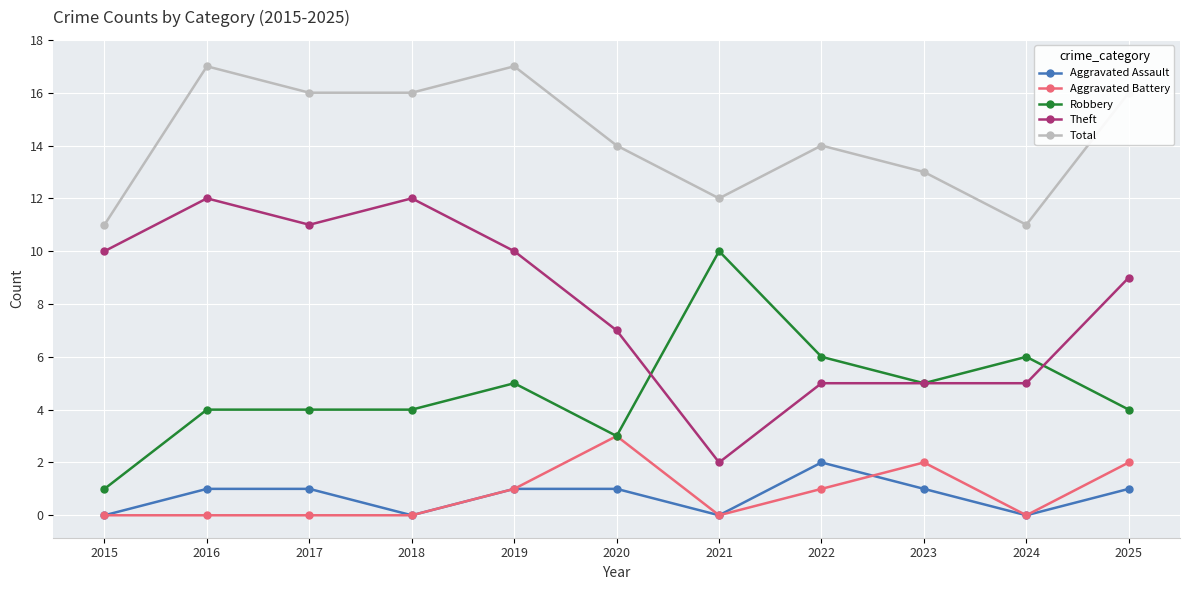

True or false: Total and Aggravated Assault intersect in this chart.

False